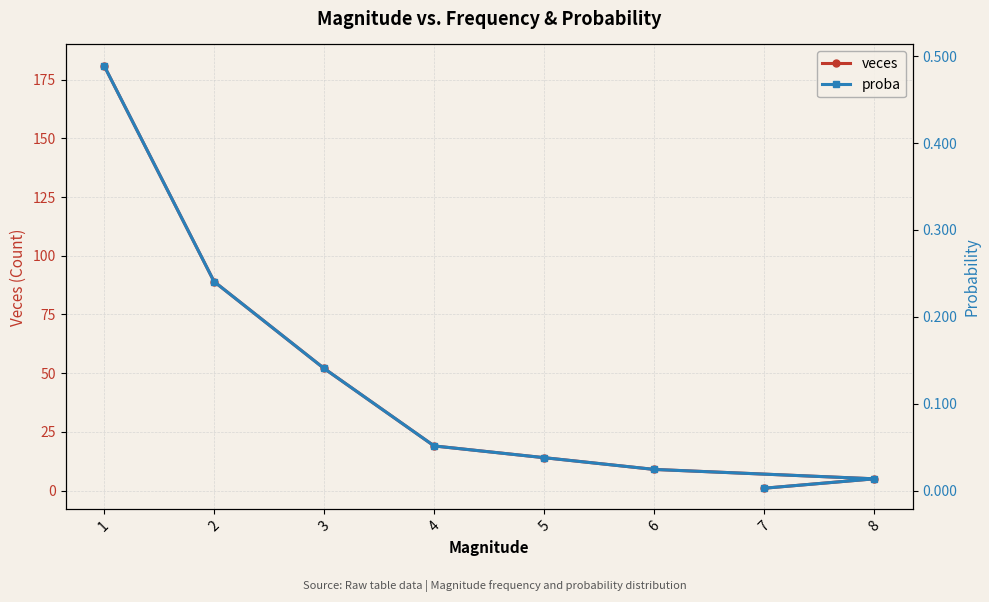

Between 1 and 7, which series saw the biggest shift?

veces